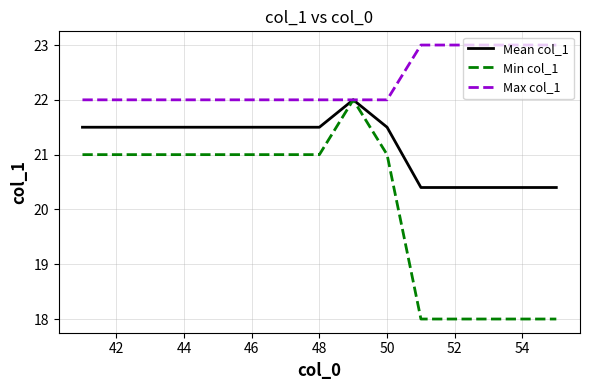

Rank the series by their average value, from lowest to highest.

Min col_1, Mean col_1, Max col_1